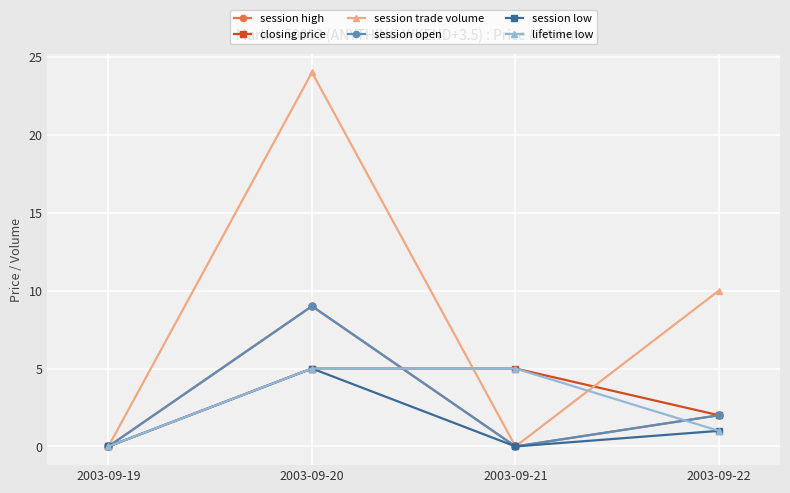

Rank the series by their maximum value, from lowest to highest.

closing price, session low, lifetime low, session high, session open, session trade volume